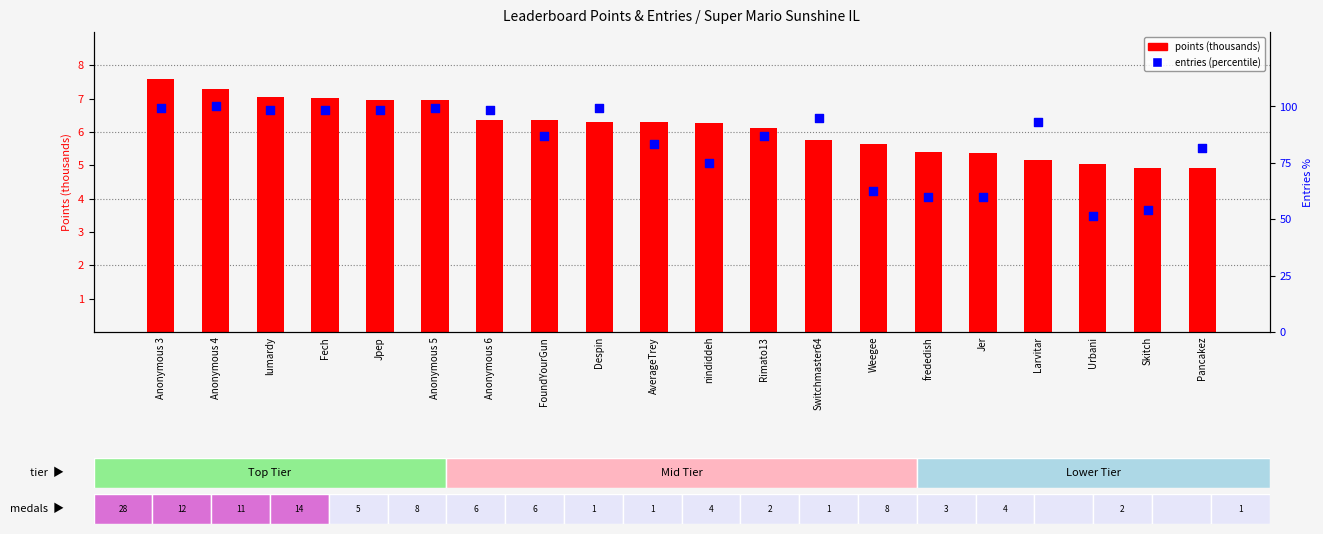

Which series has the largest Y range (max minus min)?

entries (percentile)